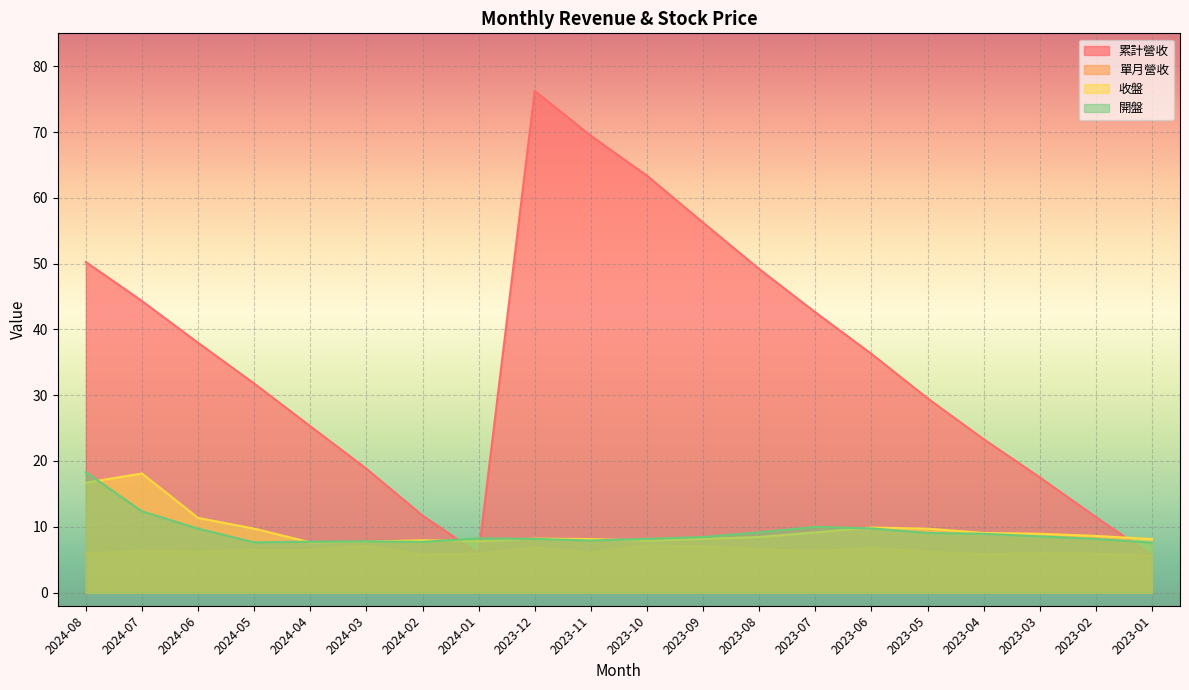

Which category has the lowest value in the 收盤 series?

2024-04